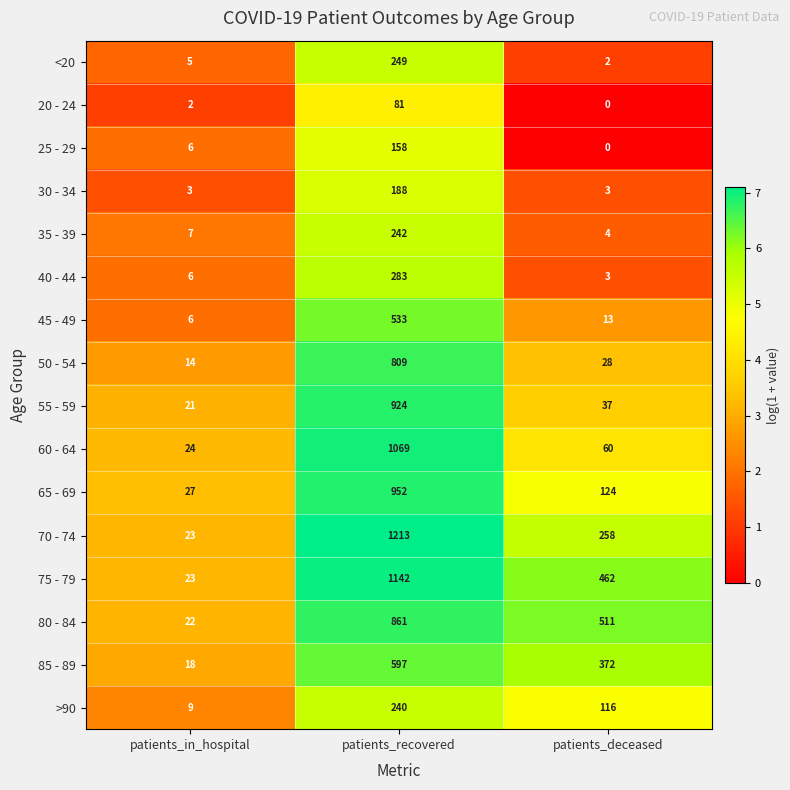

What is the difference between the highest and lowest values at patients_recovered?

1132